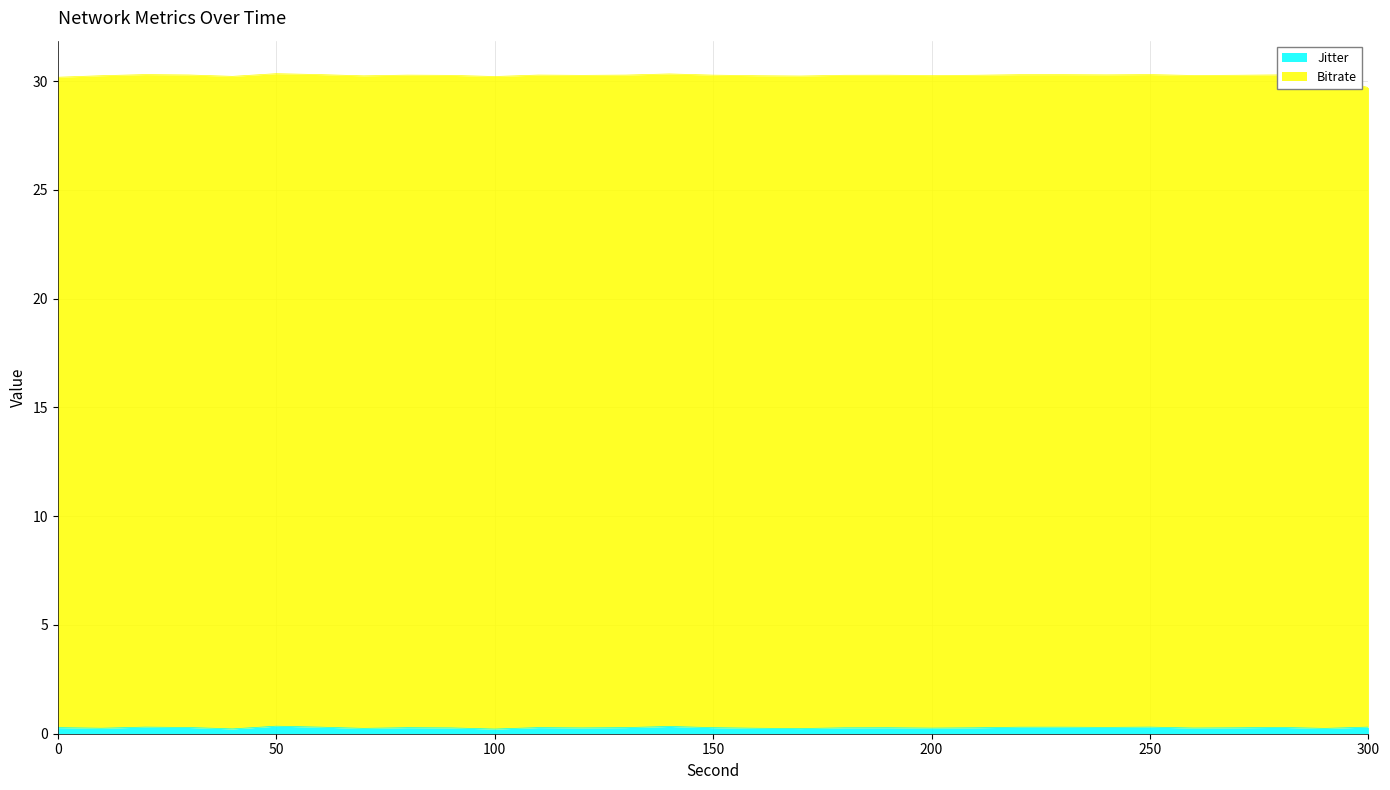

Count the number of categories in the chart.

31